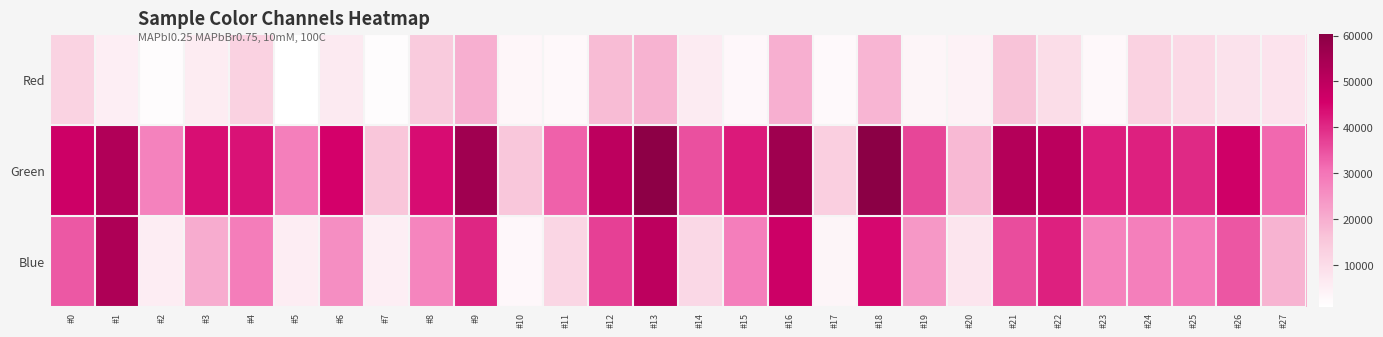

Which has a higher value, #26 or #10?

#26